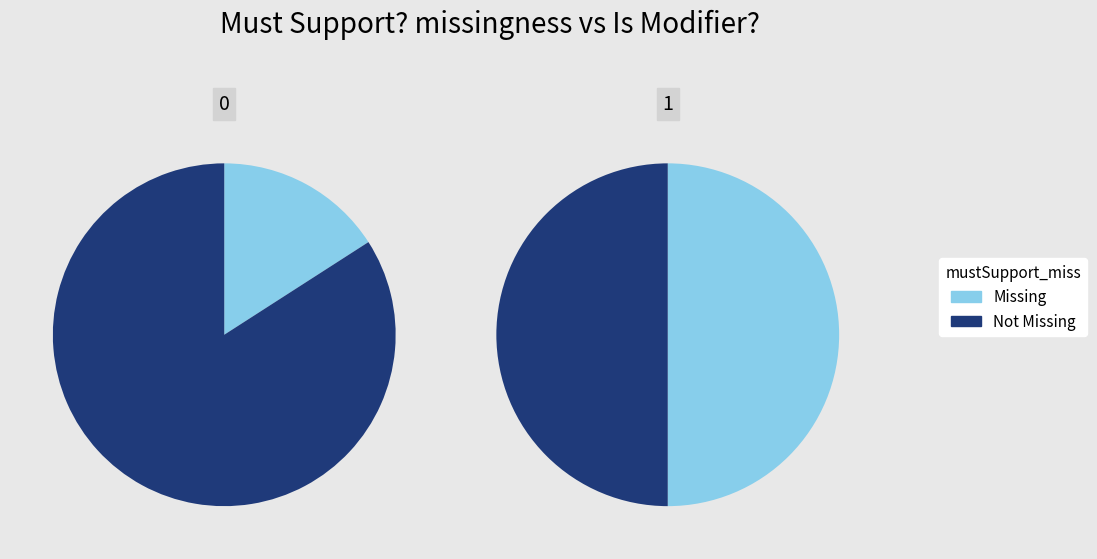

What percentage do 1 and 0 together represent?

100.0%